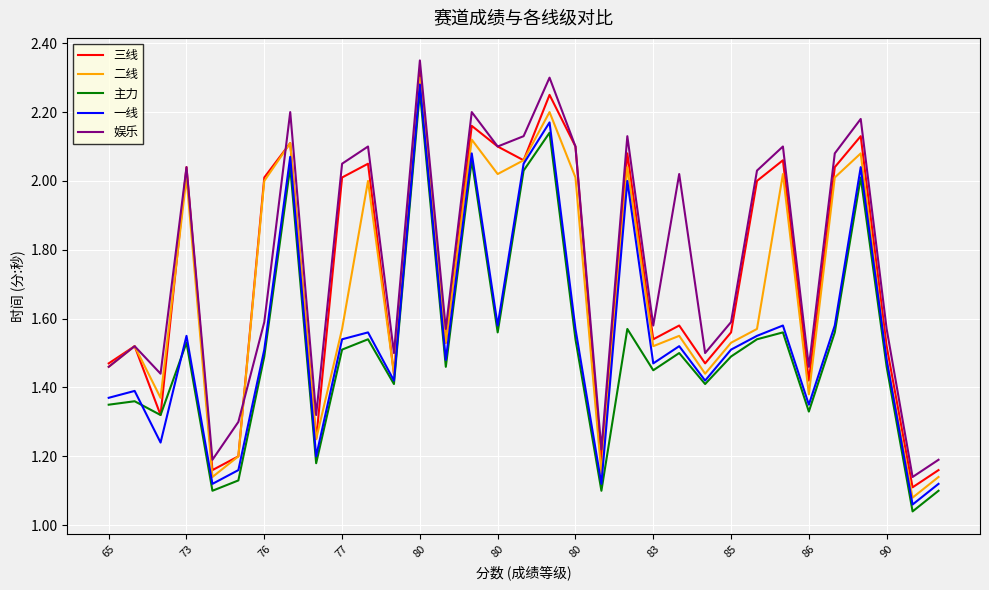

True or false: 娱乐 and 一线 cross at least once.

False